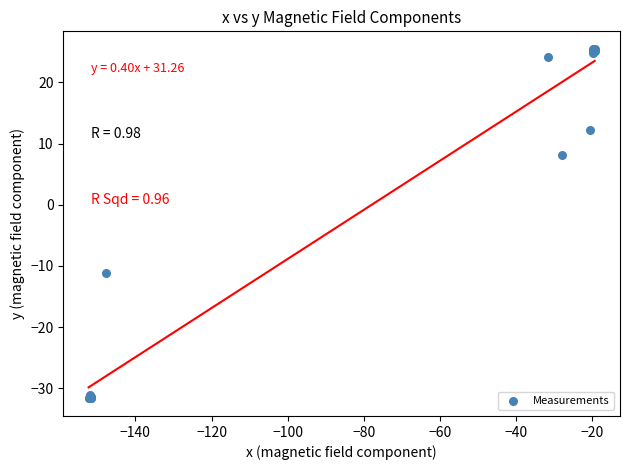

What Y value in the scatter plot is closest to -3?

-11.1